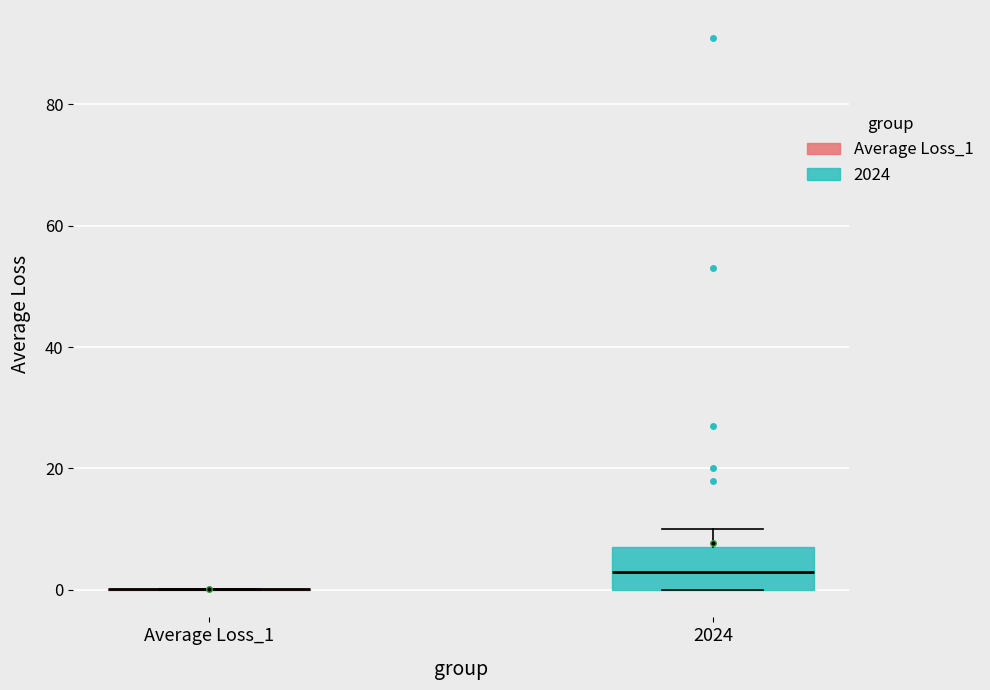

Reading left to right, read every box against the y-axis: the position of its median line, the range the box covers, and the ends of its whiskers. The values are not printed on the chart, so give them approximately, as read against the axis.

Average Loss_1: box collapsed to a line at 0, whiskers 0 to 0
2024: median 4, box 0 to 8, whiskers 0 to 10